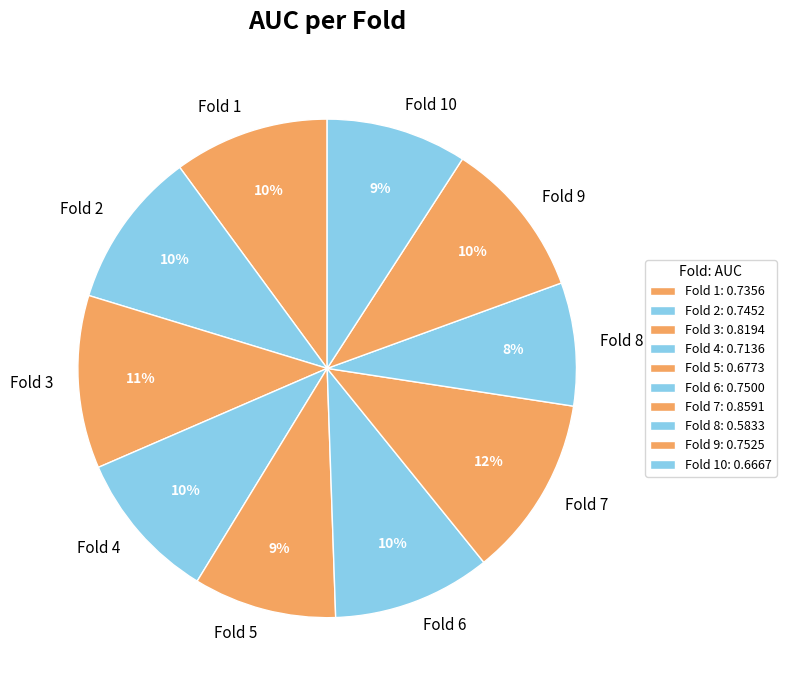

Is the sum of Fold 4 and Fold 1 greater than half?

No